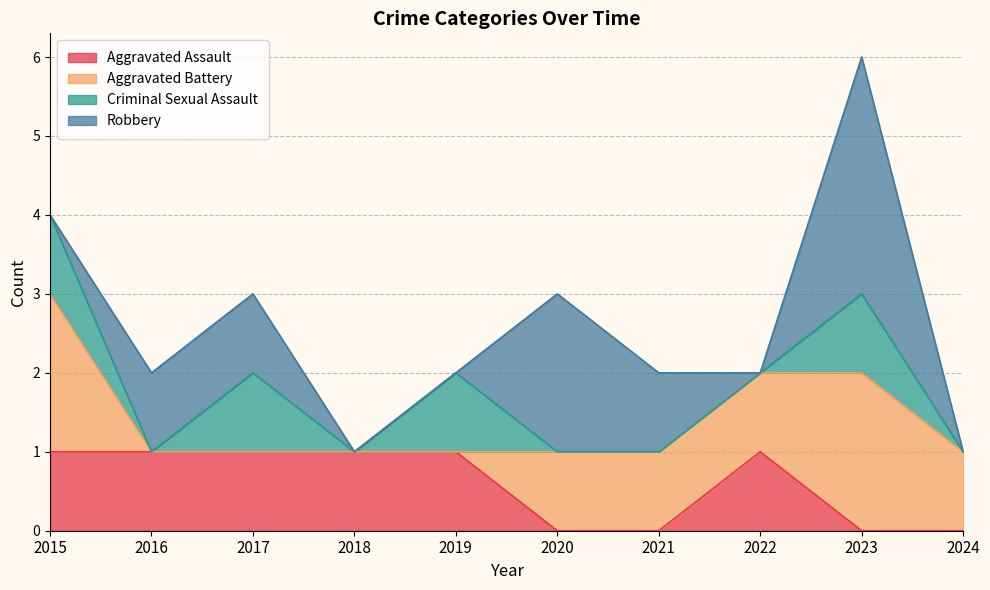

After their last crossing, which series has the higher values: Robbery or Criminal Sexual Assault?

Robbery